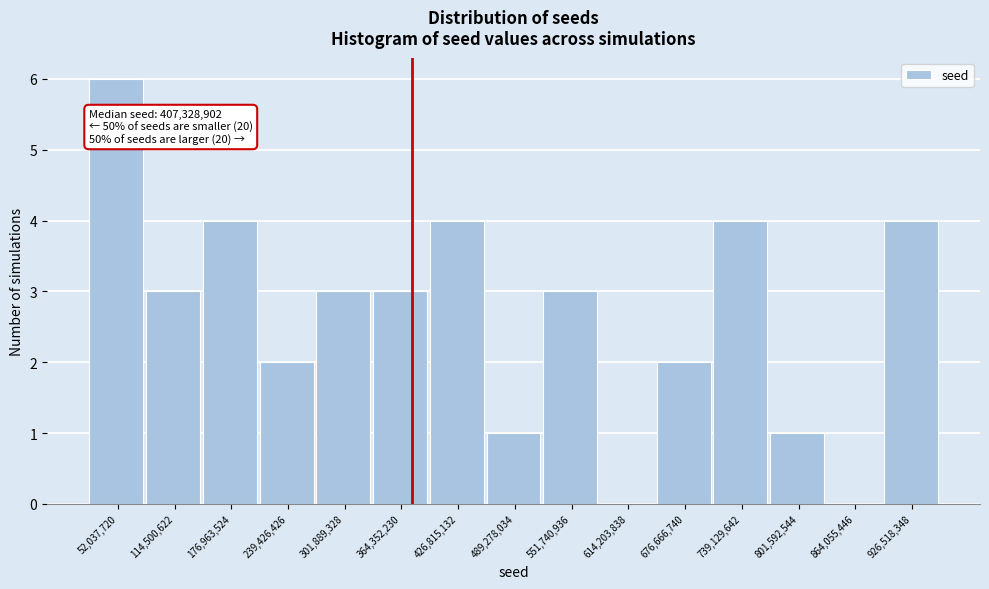

Reading left to right, extract all data points from this chart.

52,037,720=6	114,500,622=3	176,963,524=4	239,426,426=2	301,889,328=3	364,352,230=3	426,815,132=4	489,278,034=1	551,740,936=3	614,203,838=0	676,666,740=2	739,129,642=4	801,592,544=1	864,055,446=0	926,518,348=4